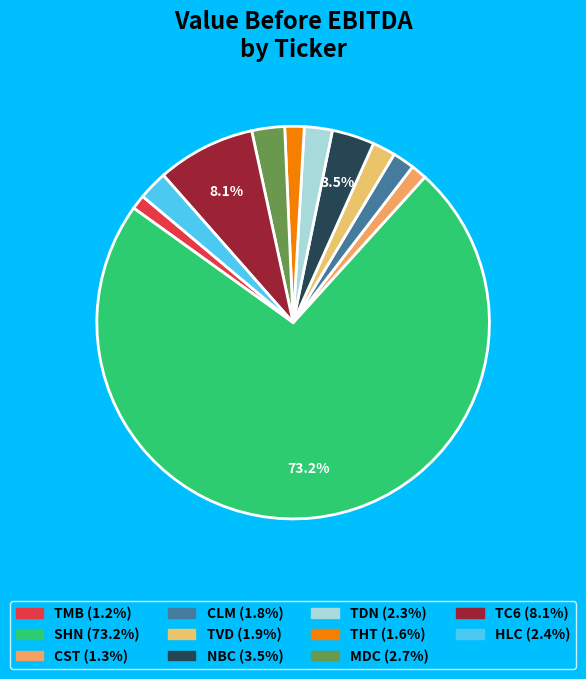

To the nearest percent, what is the difference between the largest and smallest slice percentages?

72%